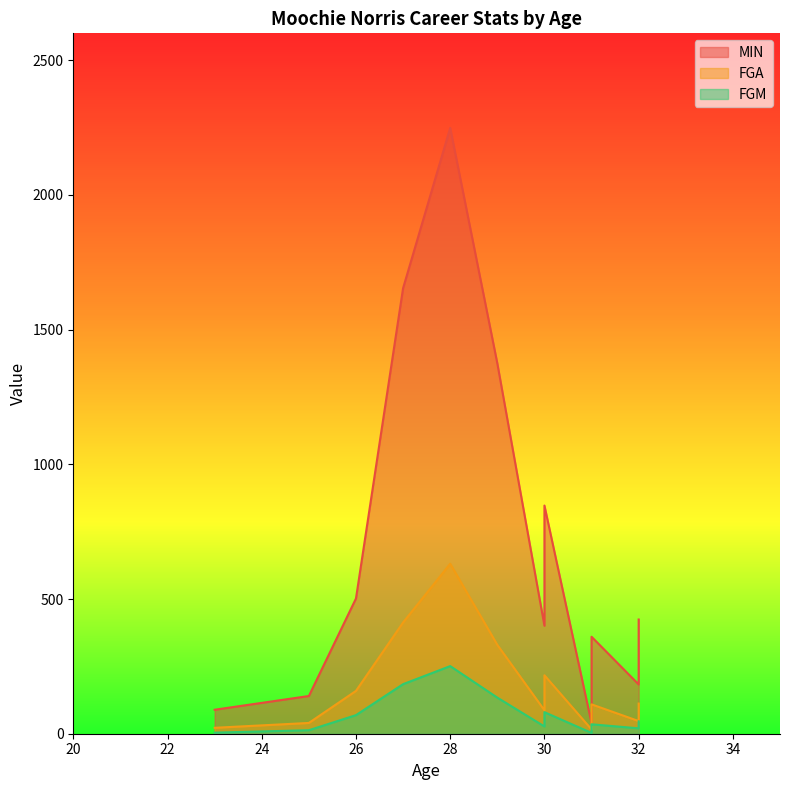

What value does the MIN series have at 31, to the nearest 100?

300